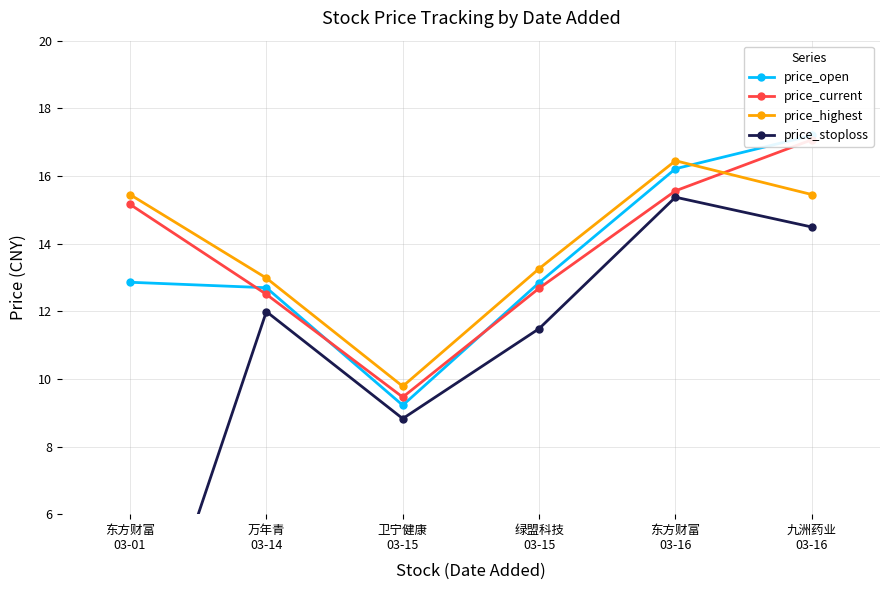

Is the value of price_open at 东方财富
03-16 greater than the value of price_stoploss at 绿盟科技
03-15?

Yes